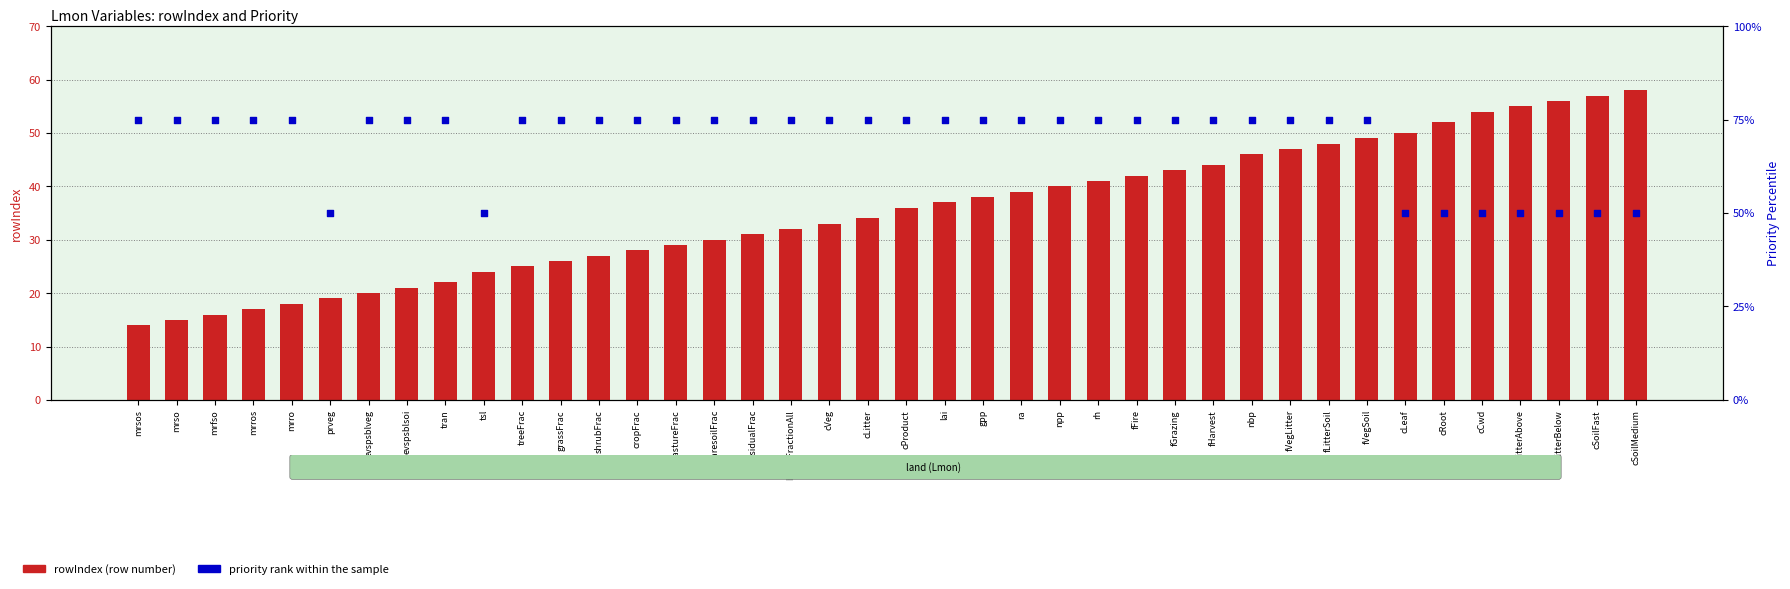

Which series contains the highest Y value?

priority rank within the sample